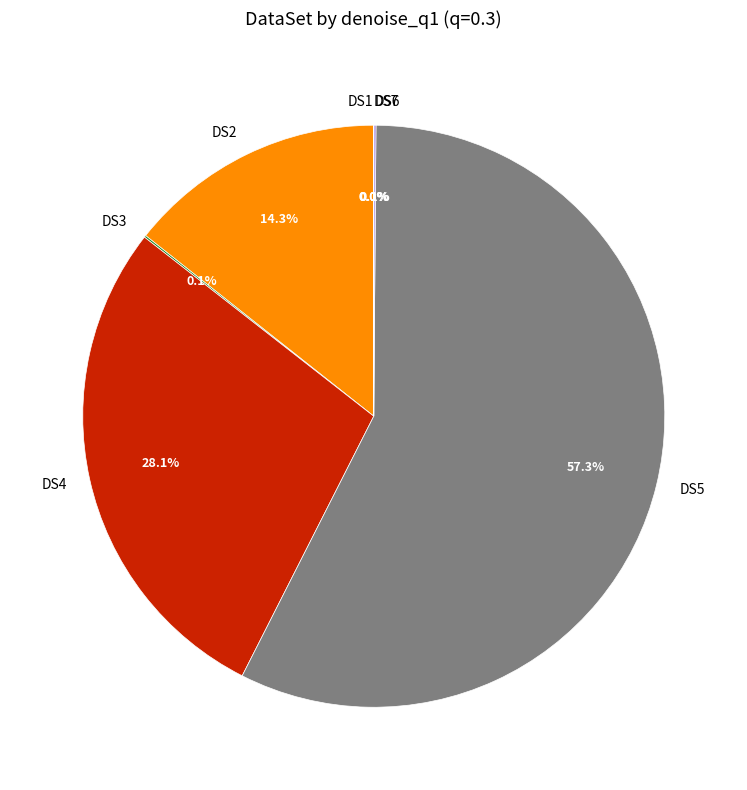

Which category has the biggest portion of the pie?

DS5